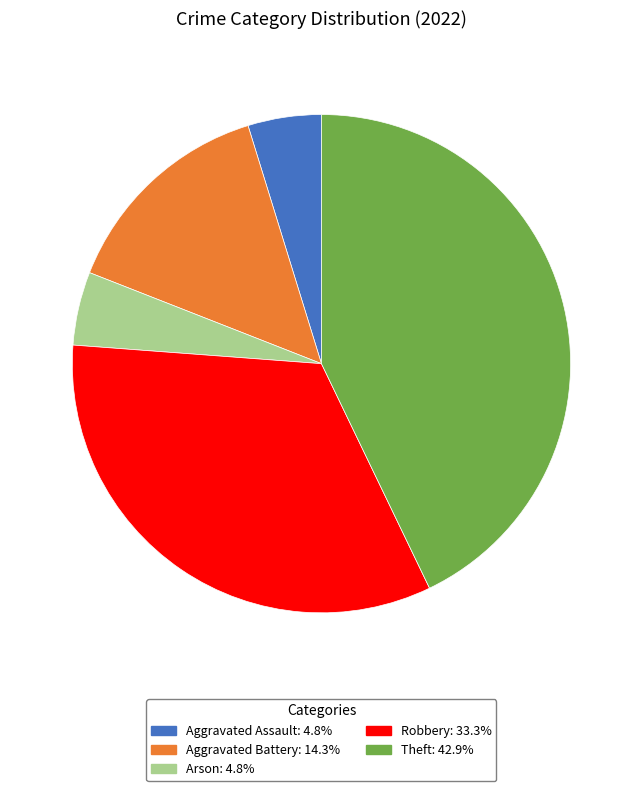

Is it true that Aggravated Battery is 5% of the pie?

False